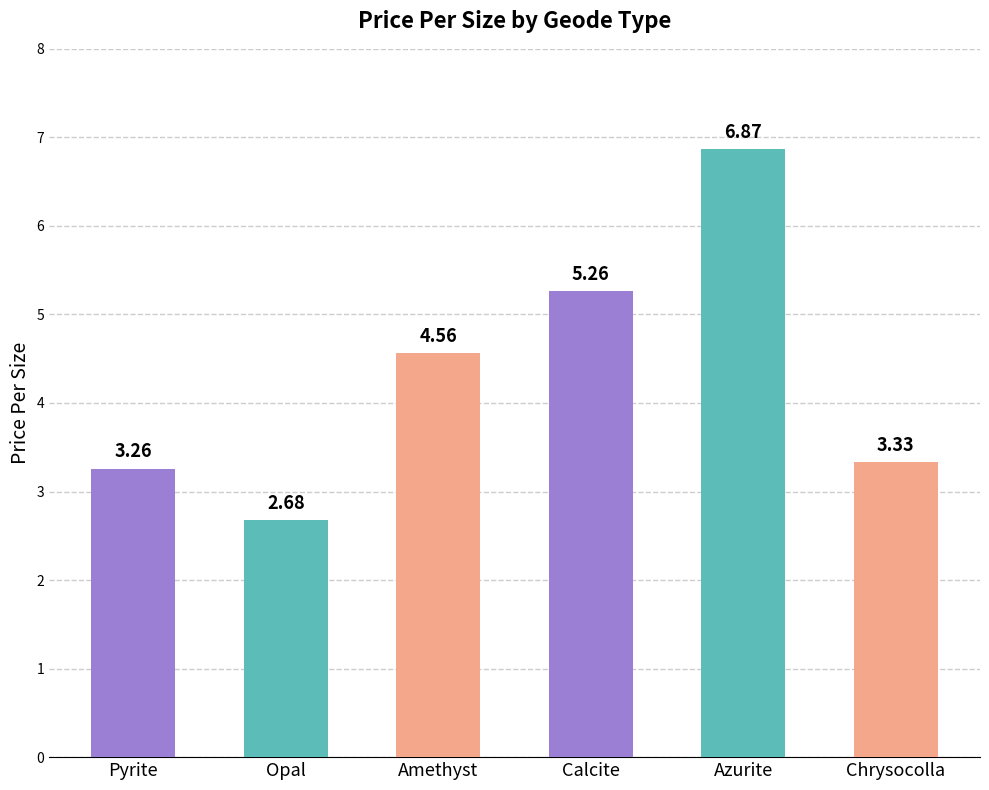

What is the difference between the maximum and minimum values?

4.2